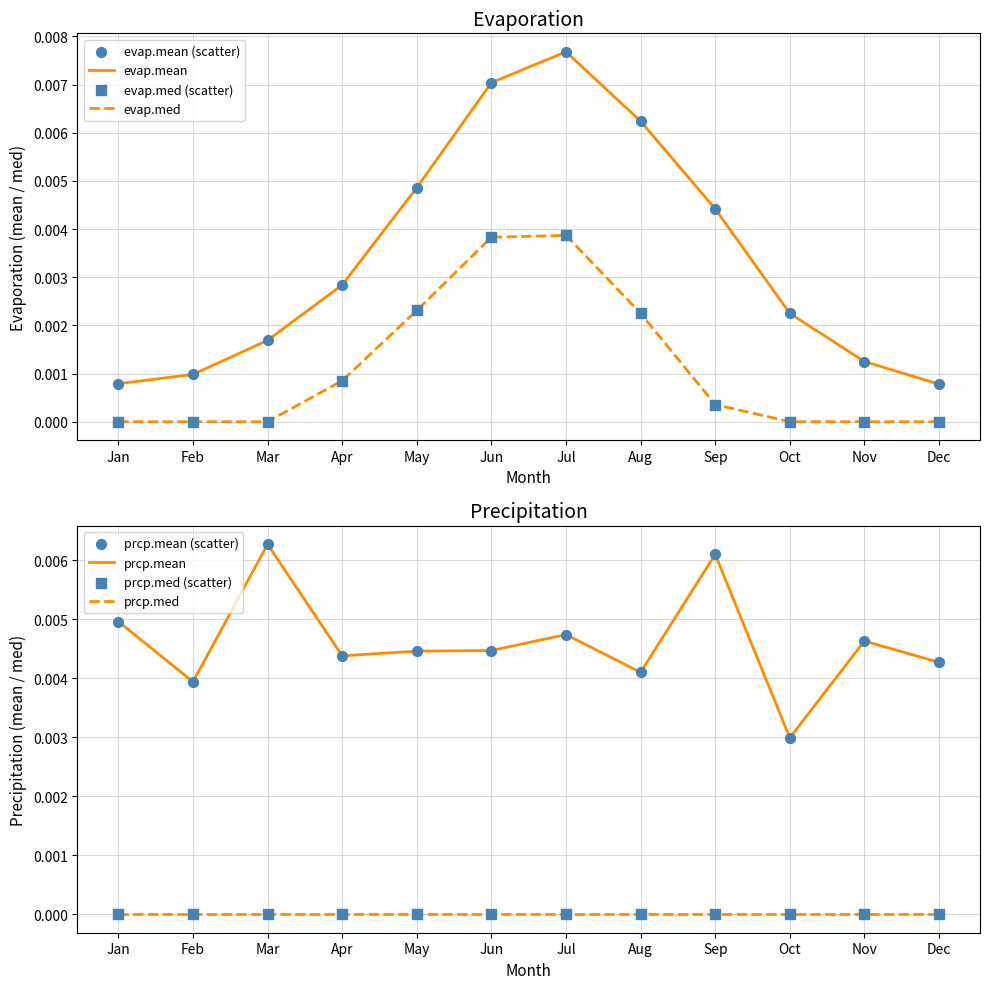

At which category is the sum across all series the highest?

Jul